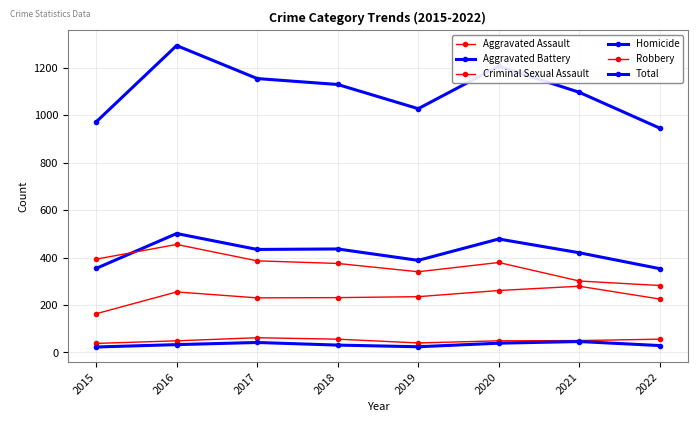

What is the difference between the maximum and second lowest values in the Homicide series?

22